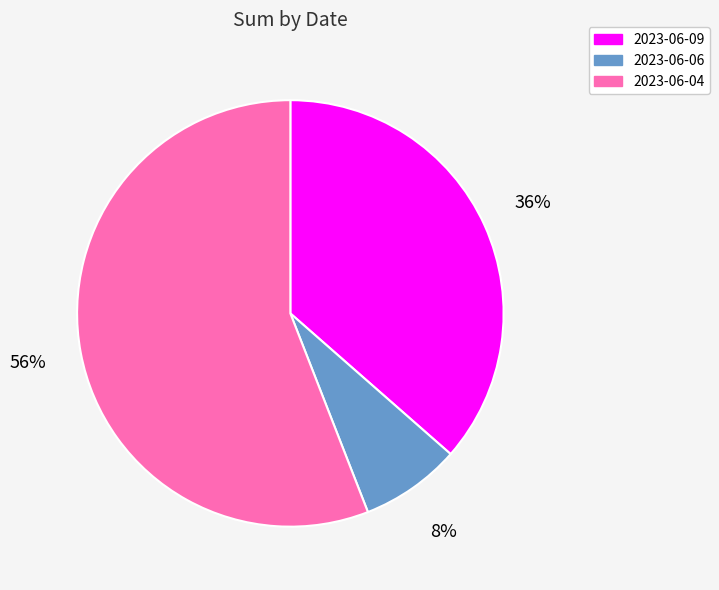

To the nearest percent, what is the average slice percentage?

33%